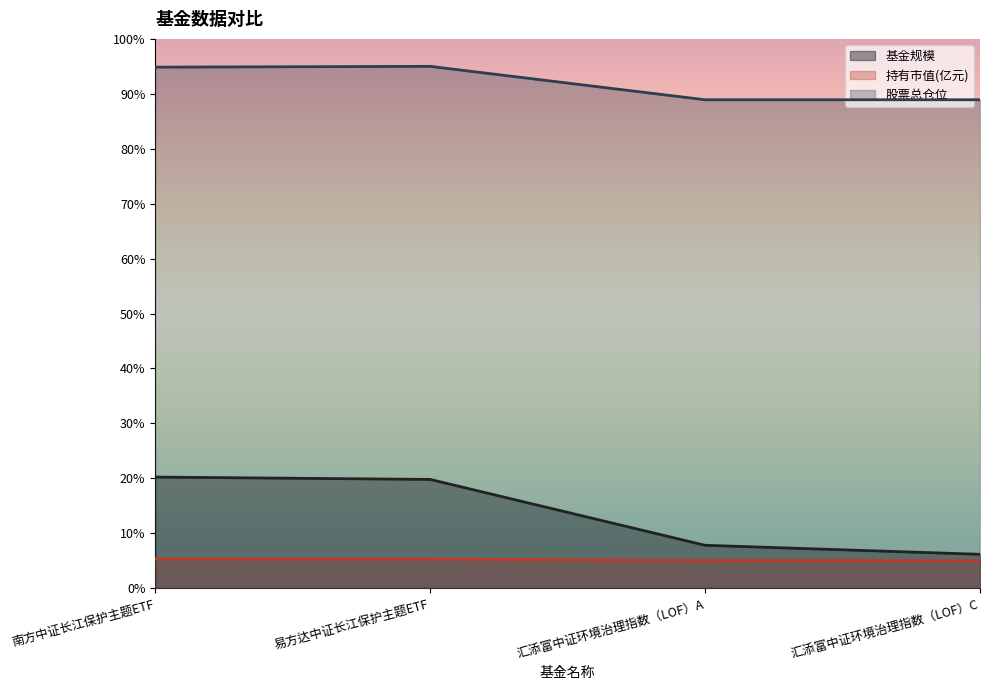

Reading left to right, list all the values displayed in this chart.

基金规模: 南方中证长江保护主题ETF=20.2	易方达中证长江保护主题ETF=19.8	汇添富中证环境治理指数（LOF）A=7.8	汇添富中证环境治理指数（LOF）C=6.2
持有市值(亿元): 南方中证长江保护主题ETF=5.3	易方达中证长江保护主题ETF=5.3	汇添富中证环境治理指数（LOF）A=5.0	汇添富中证环境治理指数（LOF）C=5.0
股票总仓位: 南方中证长江保护主题ETF=94.9	易方达中证长江保护主题ETF=95.0	汇添富中证环境治理指数（LOF）A=88.9	汇添富中证环境治理指数（LOF）C=88.9